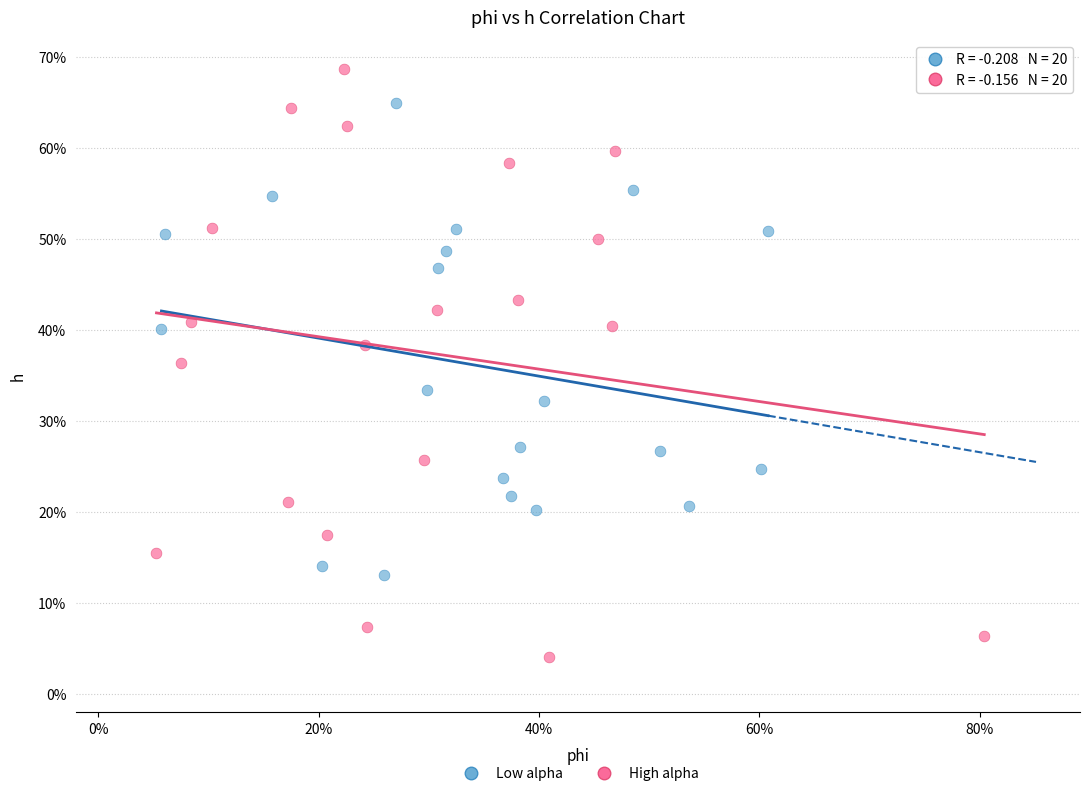

What are all the series names shown in the legend?

Low alpha, High alpha